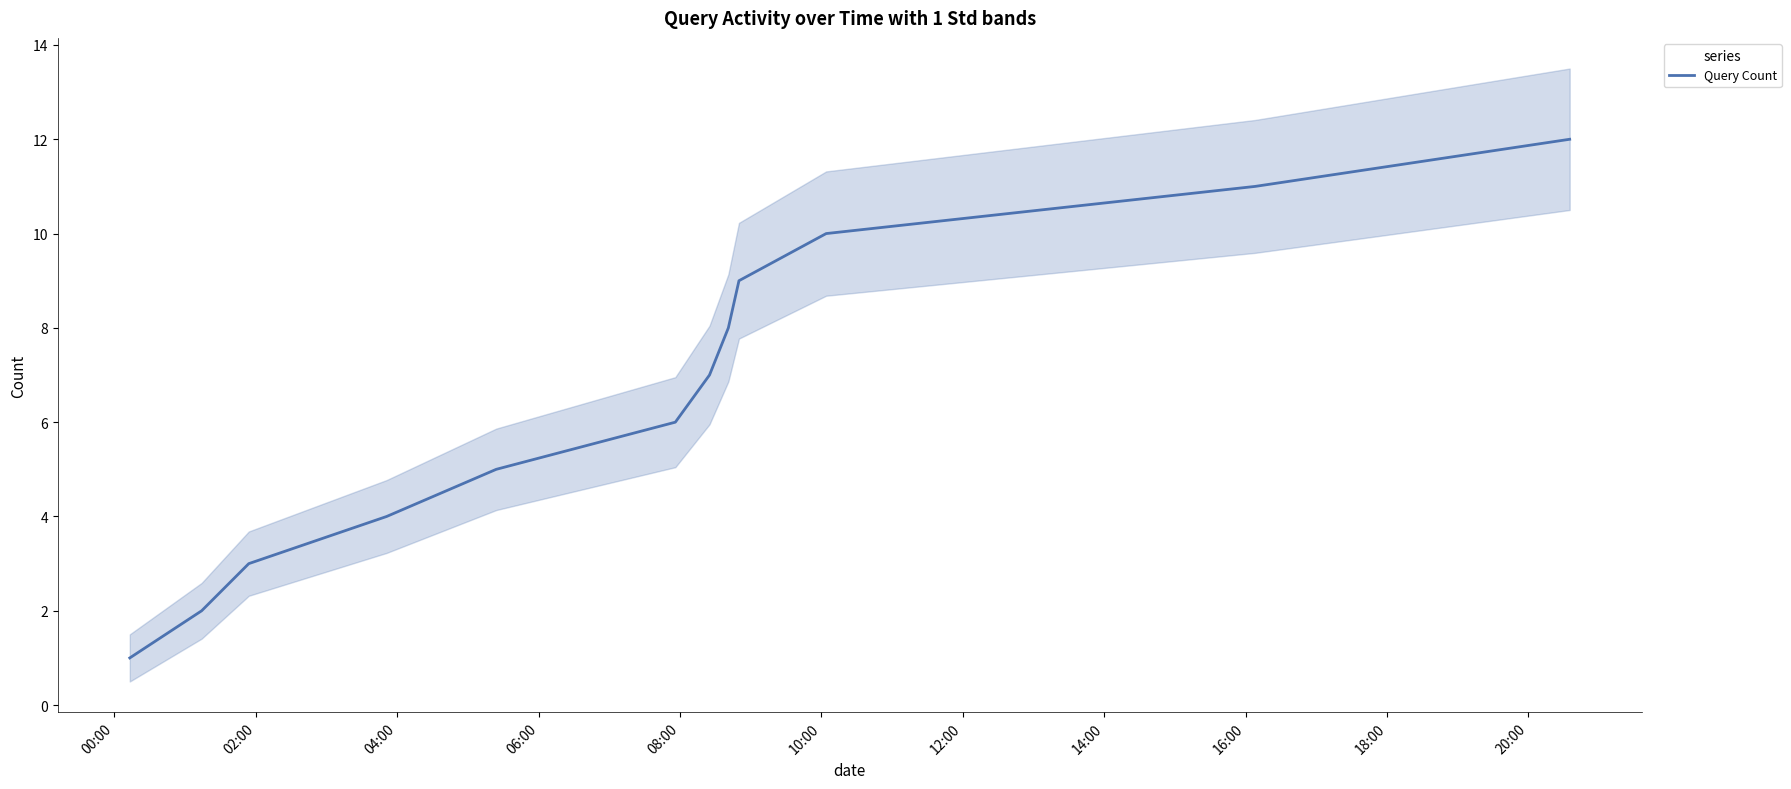

What is the average value?

6